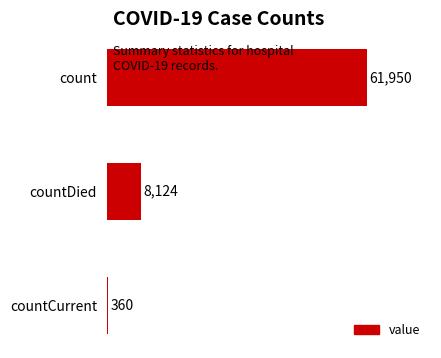

Rank the categories by value from lowest to highest.

countCurrent, countDied, count